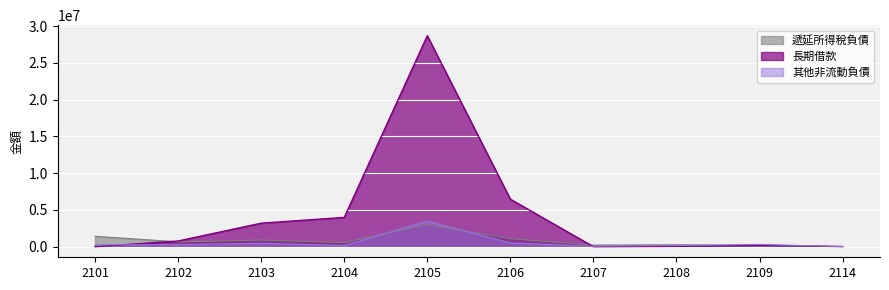

How many distinct data groups are displayed?

3